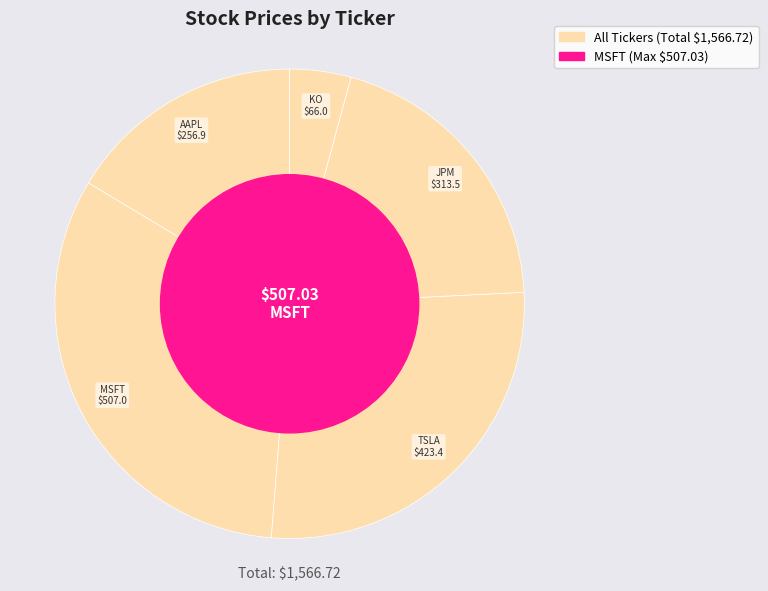

Rank the categories by value from lowest to highest.

KO, AAPL, JPM, TSLA, MSFT